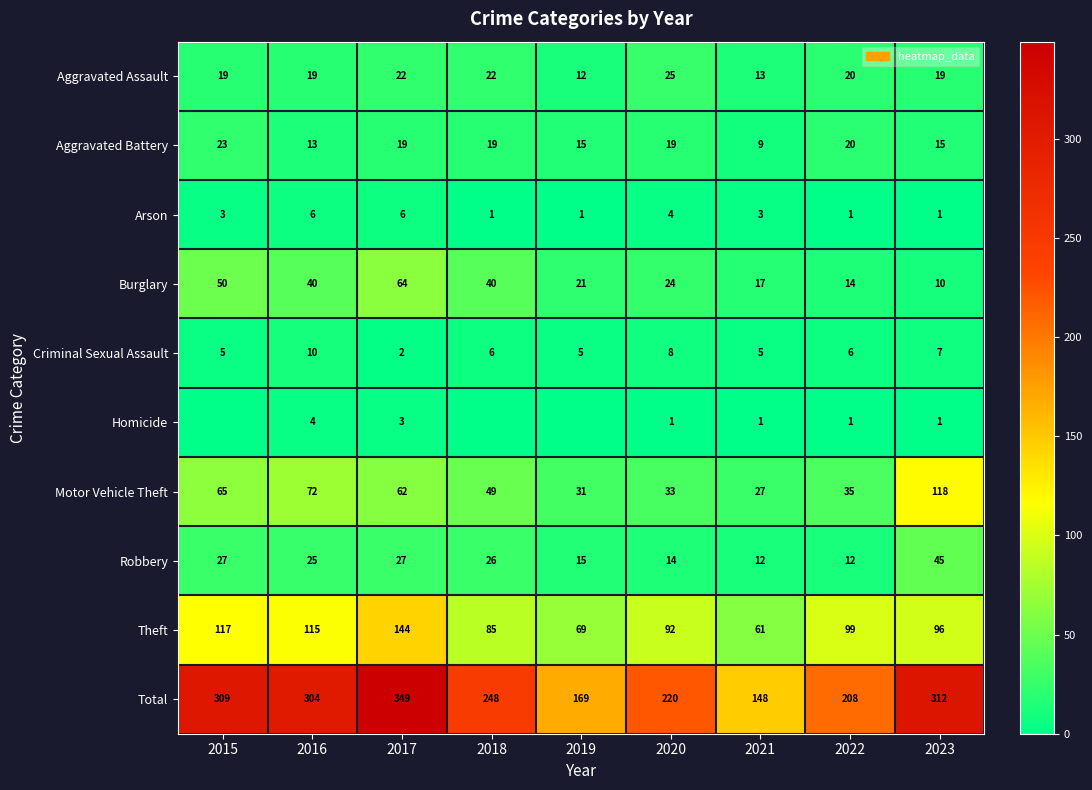

List the labels in order of Theft value, smallest first.

2021, 2019, 2018, 2020, 2023, 2022, 2016, 2015, 2017